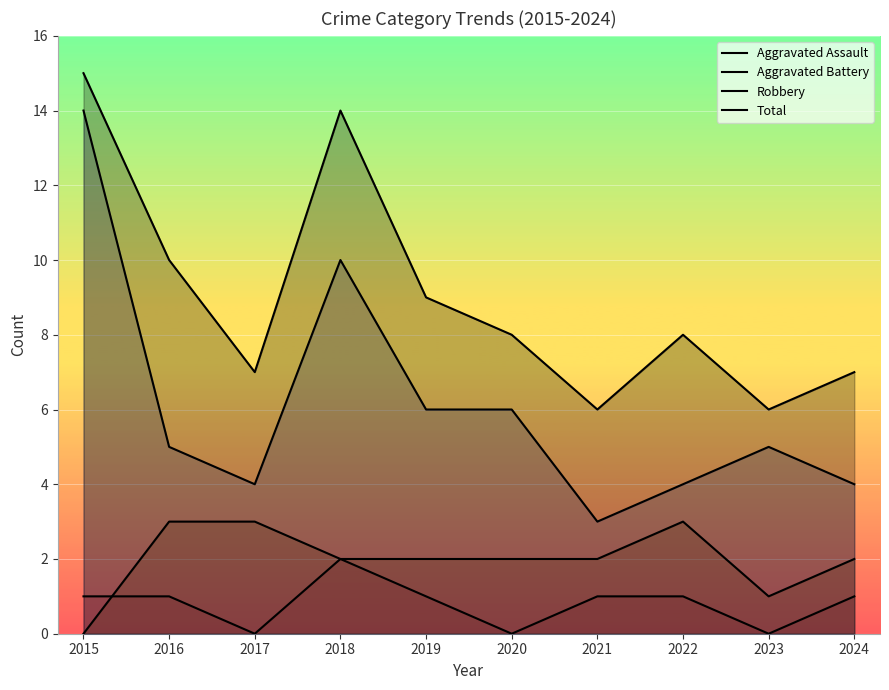

Which has a higher value, 2018 or 2020?

2018